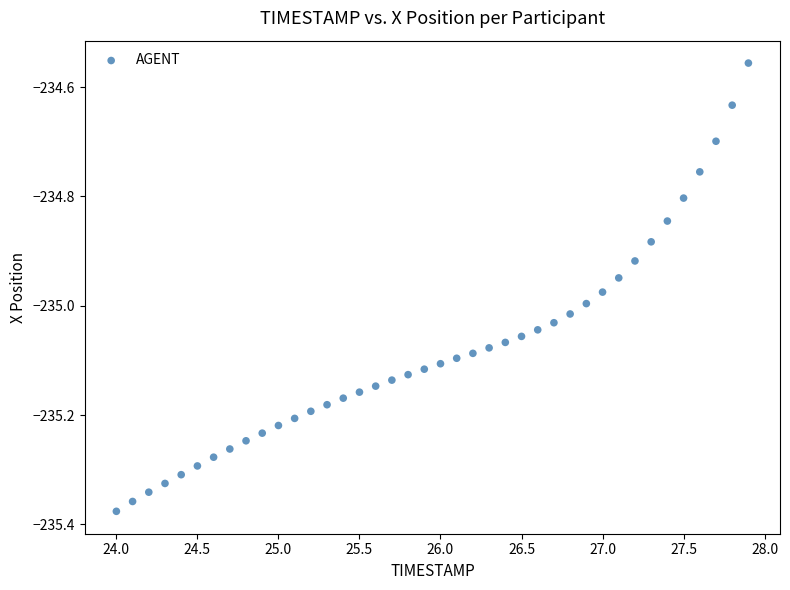

What is the range of X values (max minus min)?

3.9